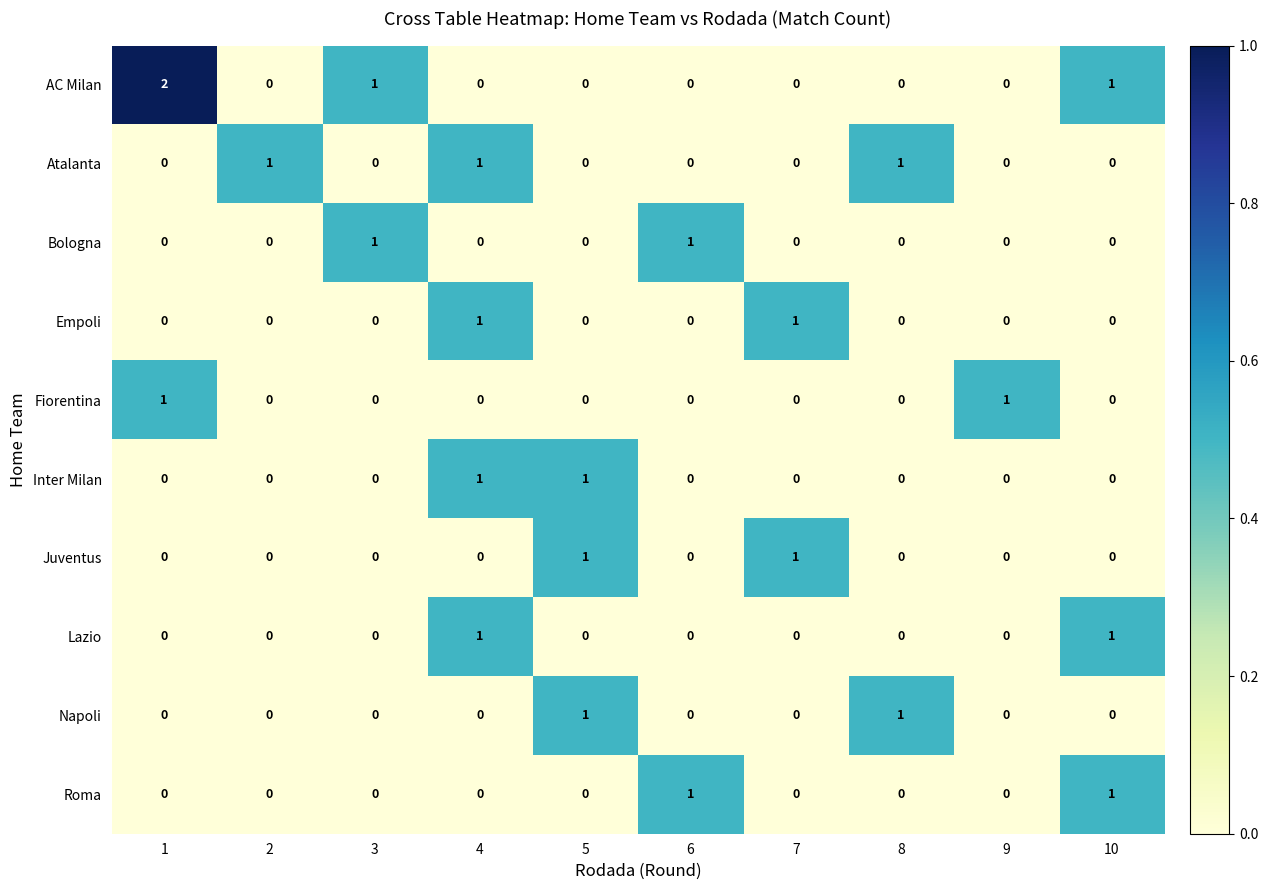

How many series are shown in this chart?

10